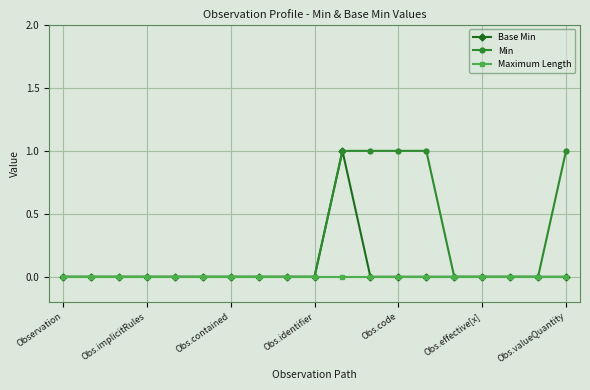

What is the sum of all Min values?

5